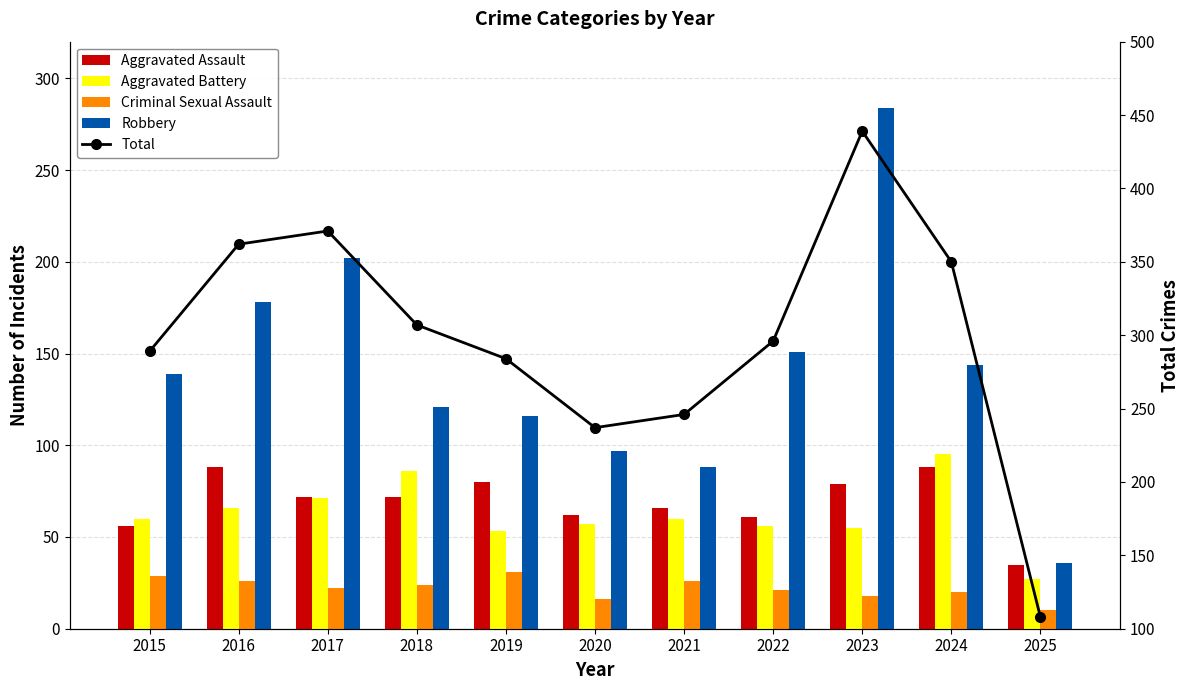

What is the total value across all series at 2021?

486